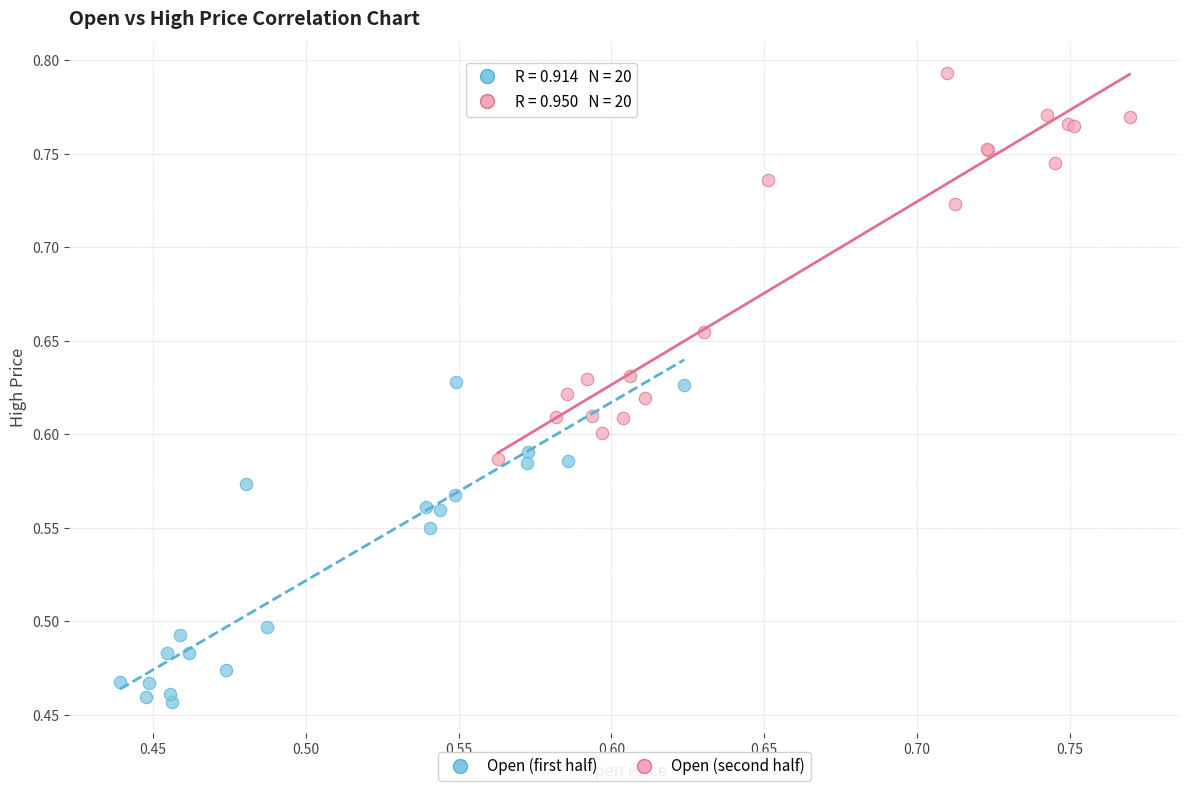

Which series reaches the minimum Y coordinate?

Open (first half)